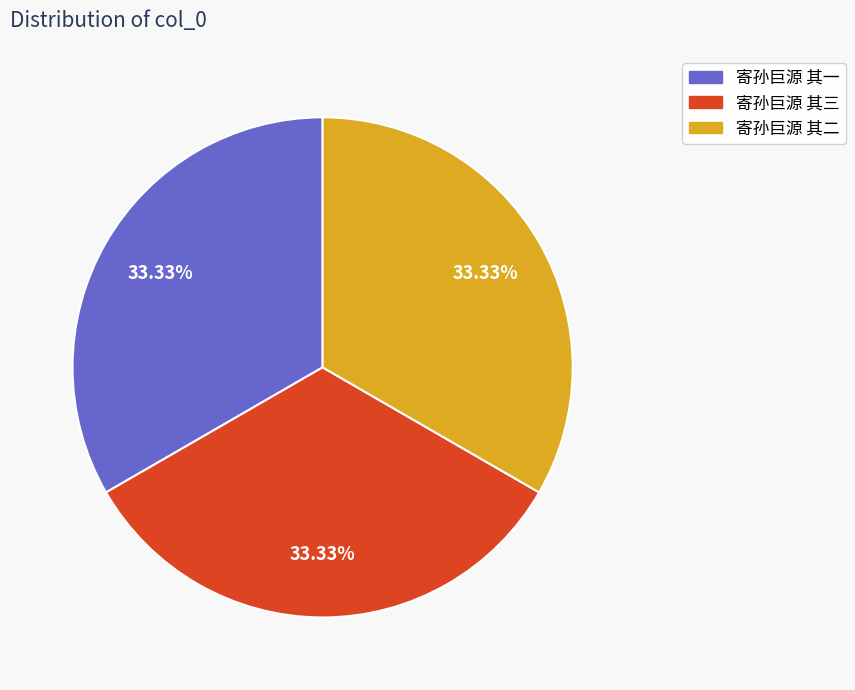

Combined, do 寄孙巨源 其三 and 寄孙巨源 其二 account for over 50%?

Yes